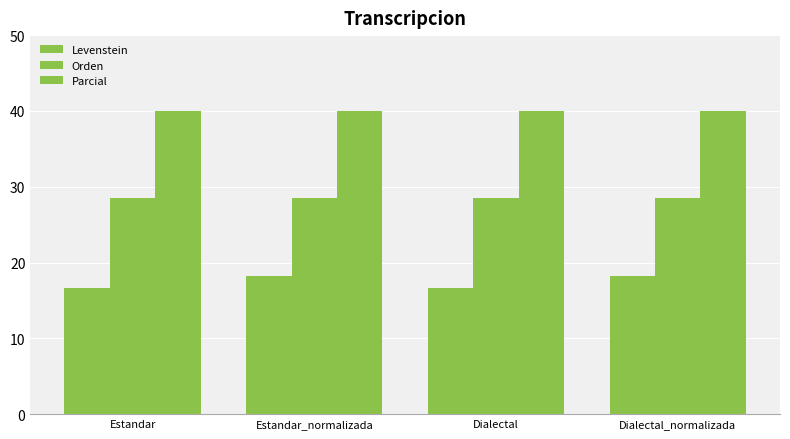

How many distinct data groups are displayed?

3